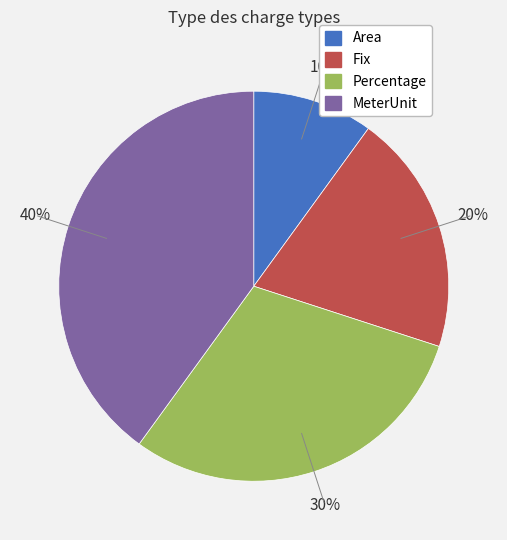

The Area slice represents 10% of the pie. True or false?

True